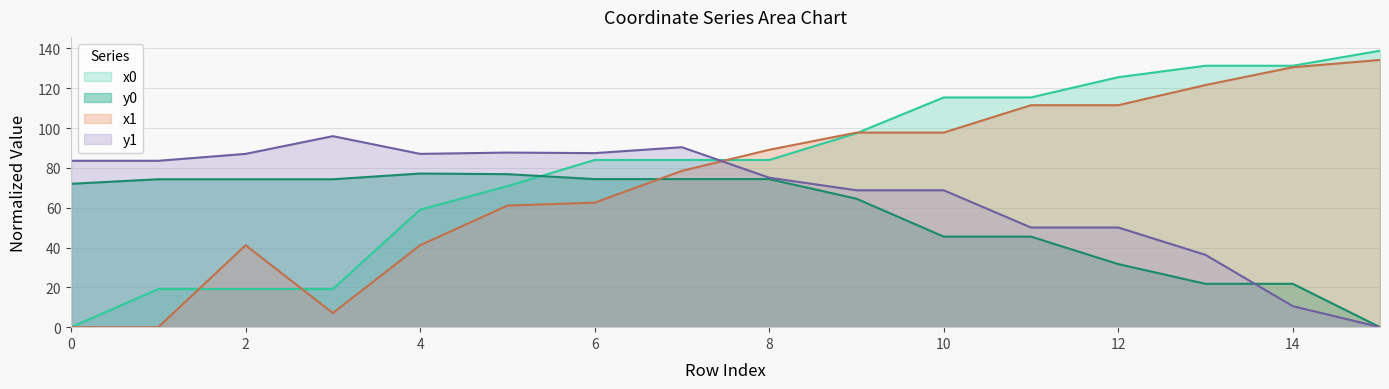

Which has a higher value, 2 or 15?

15